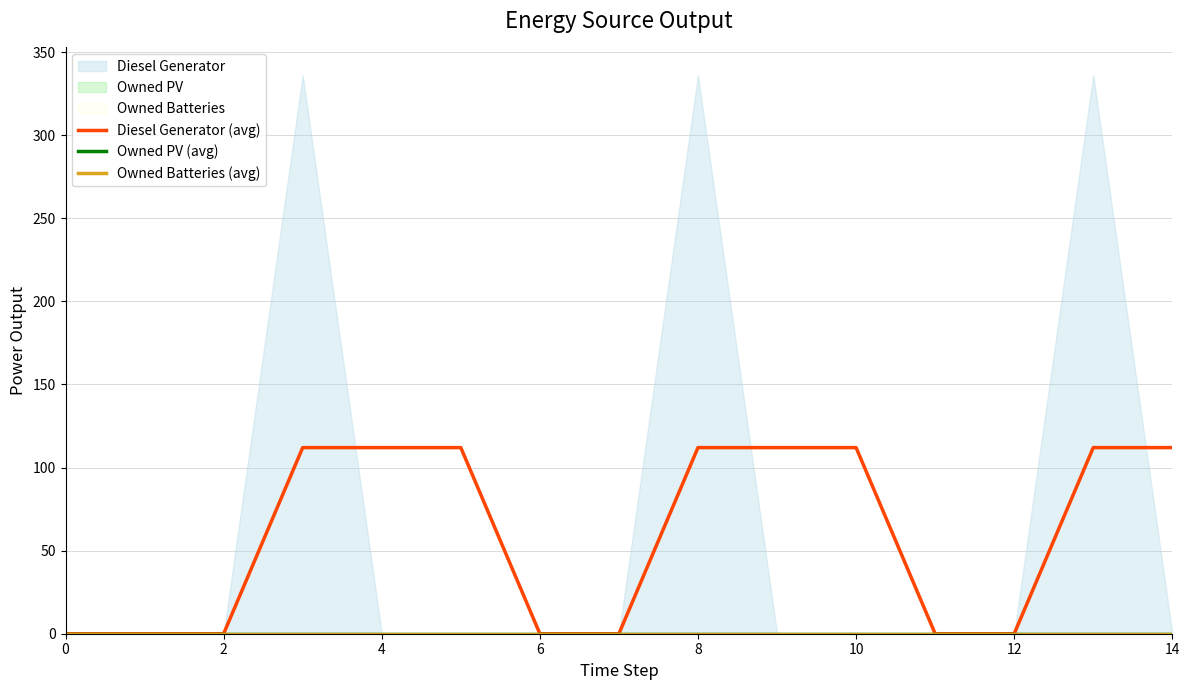

True or false: Owned PV (avg) has more than 1 interior local peaks.

False